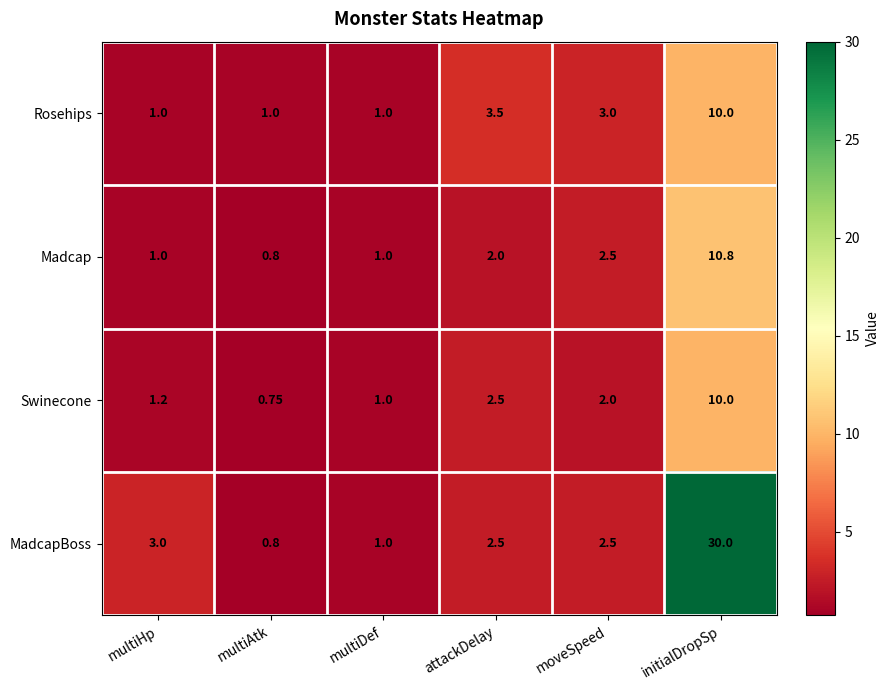

Which series has the largest range (max minus min)?

MadcapBoss